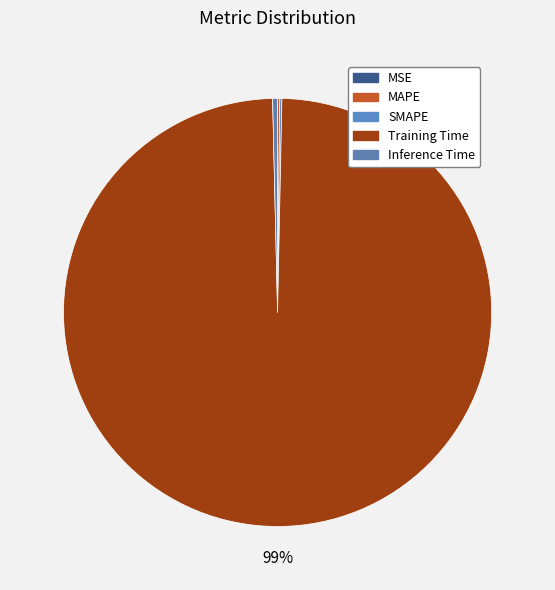

Which slice is the largest?

Training Time